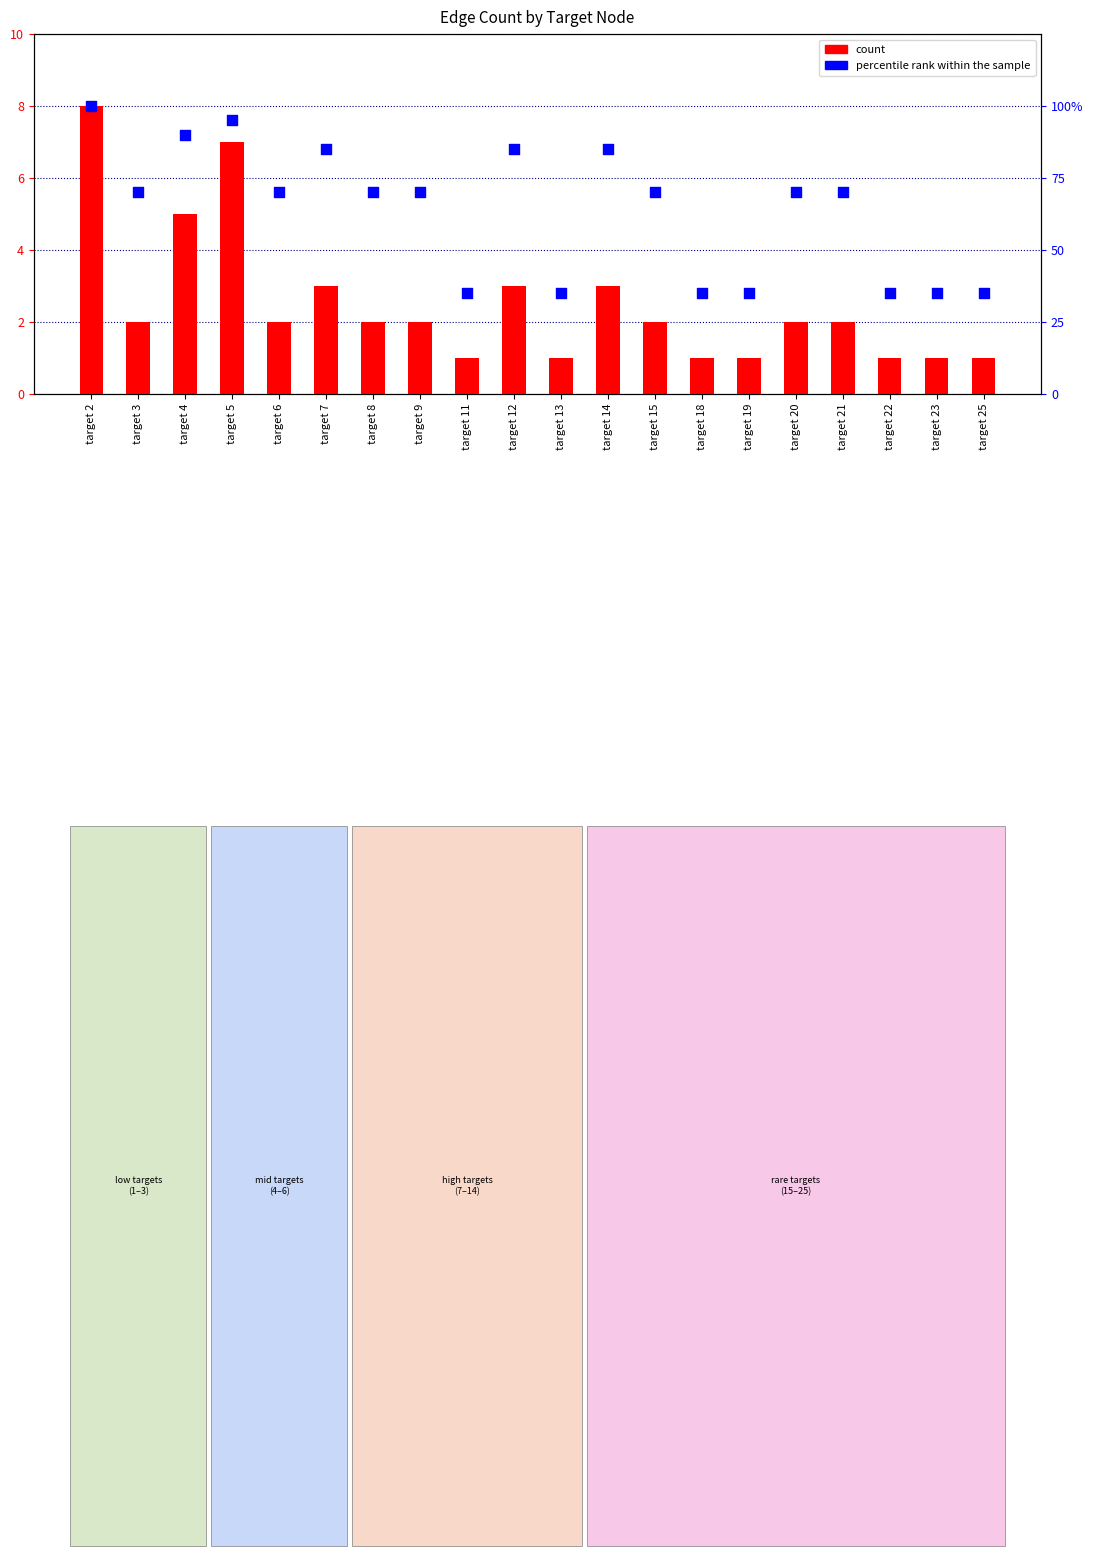

Which series reaches the minimum Y coordinate?

count